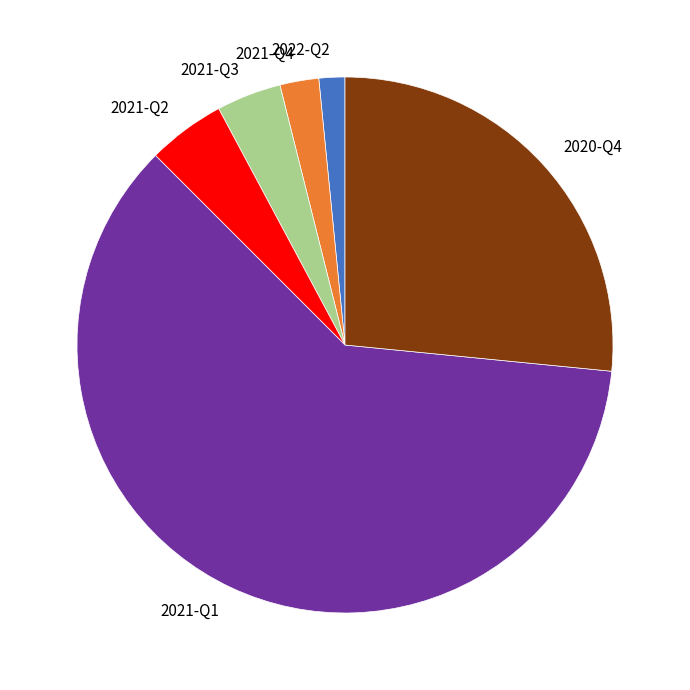

Approximately how many times larger is the value at 2021-Q4 compared to 2021-Q3?

0.6